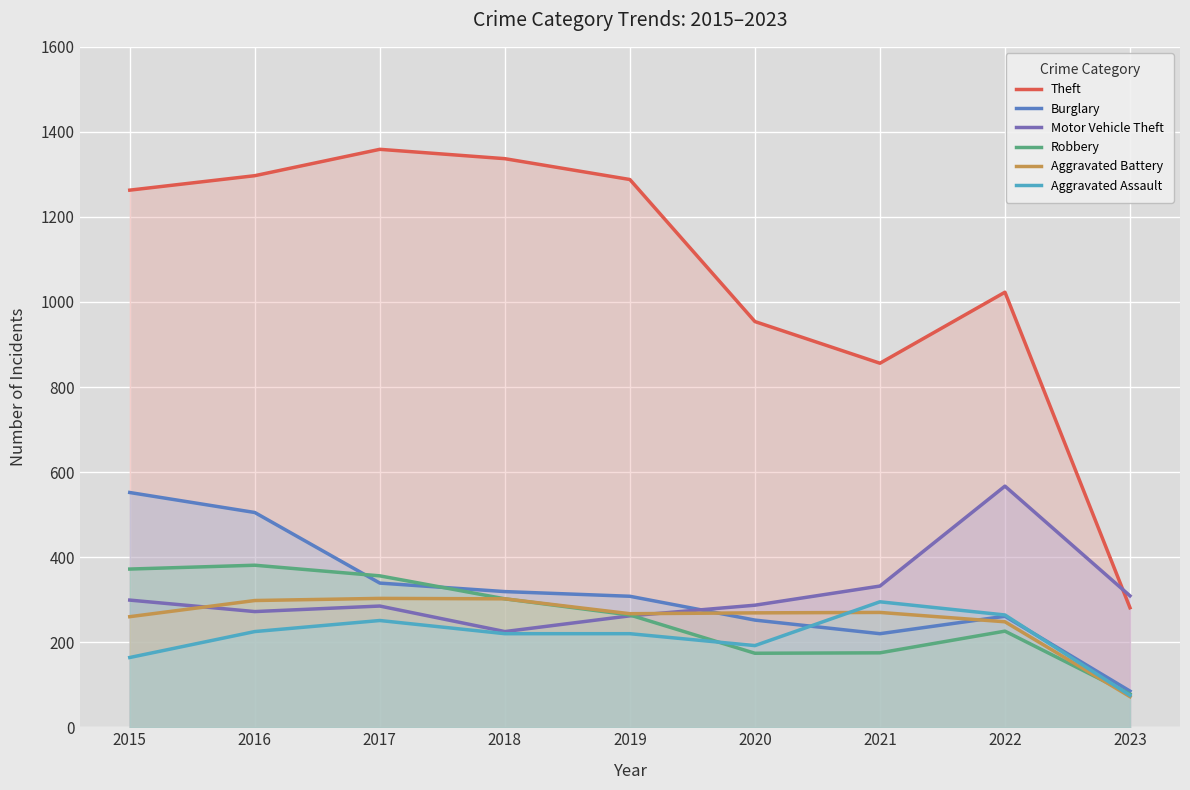

Is the value of Robbery at 2017 greater than the value of Aggravated Assault at 2021?

Yes